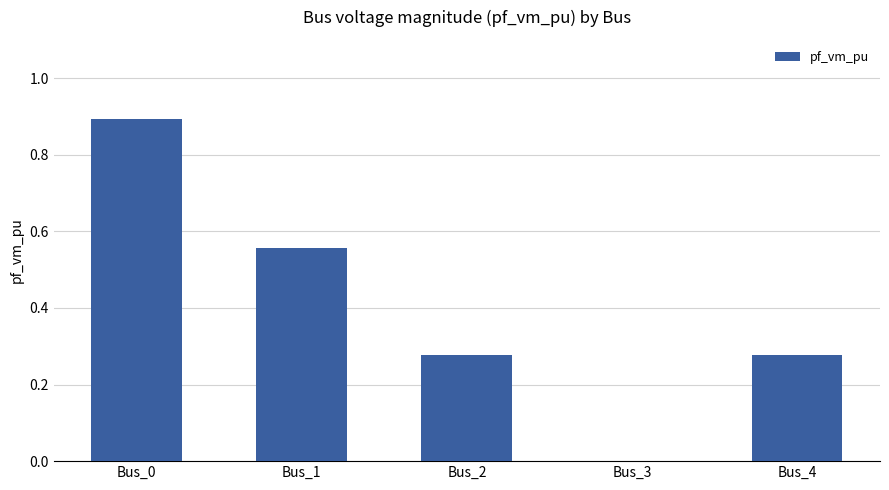

Read the value at Bus_0.

0.9